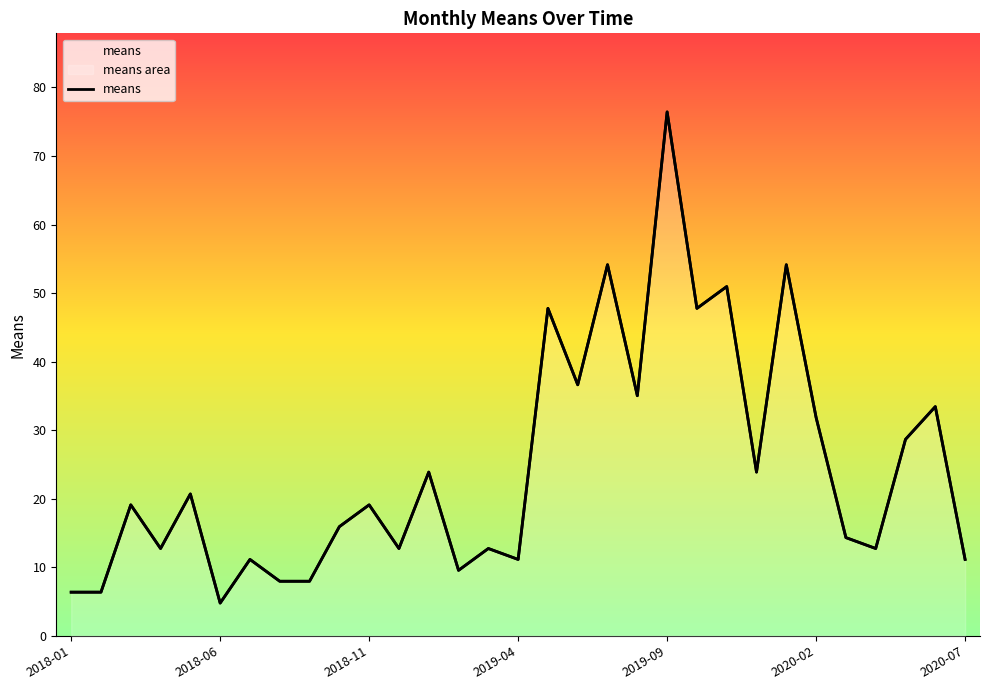

What is the difference between the maximum and second lowest values?

70.1